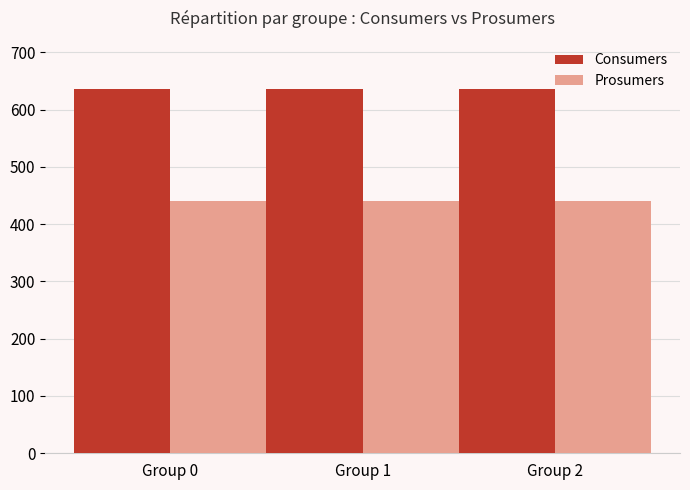

What is the total value across all series at Group 2?

1075